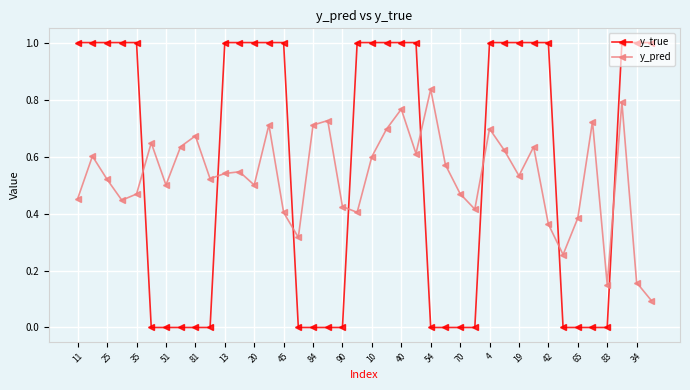

List the series in order of their overall mean, lowest first.

y_pred, y_true